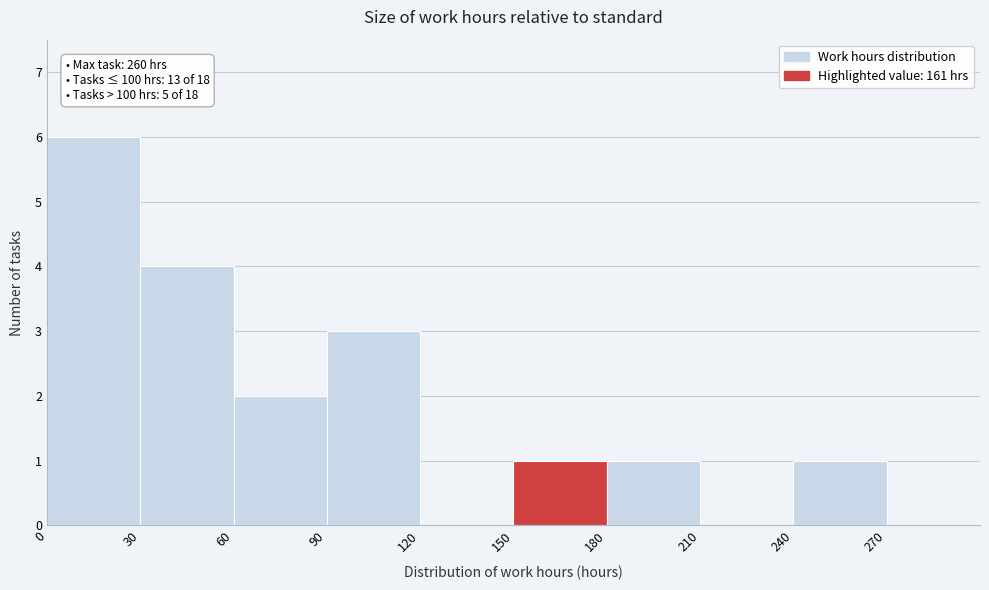

Over which range of the x-axis is the bar tallest?

0 to 30